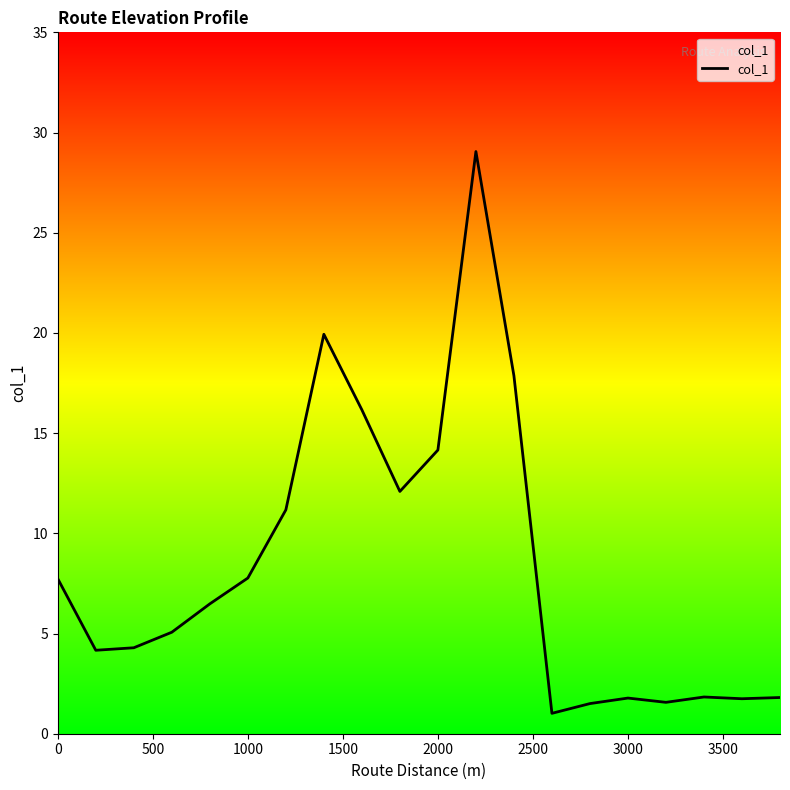

What is the difference between the maximum and minimum values?

28.0